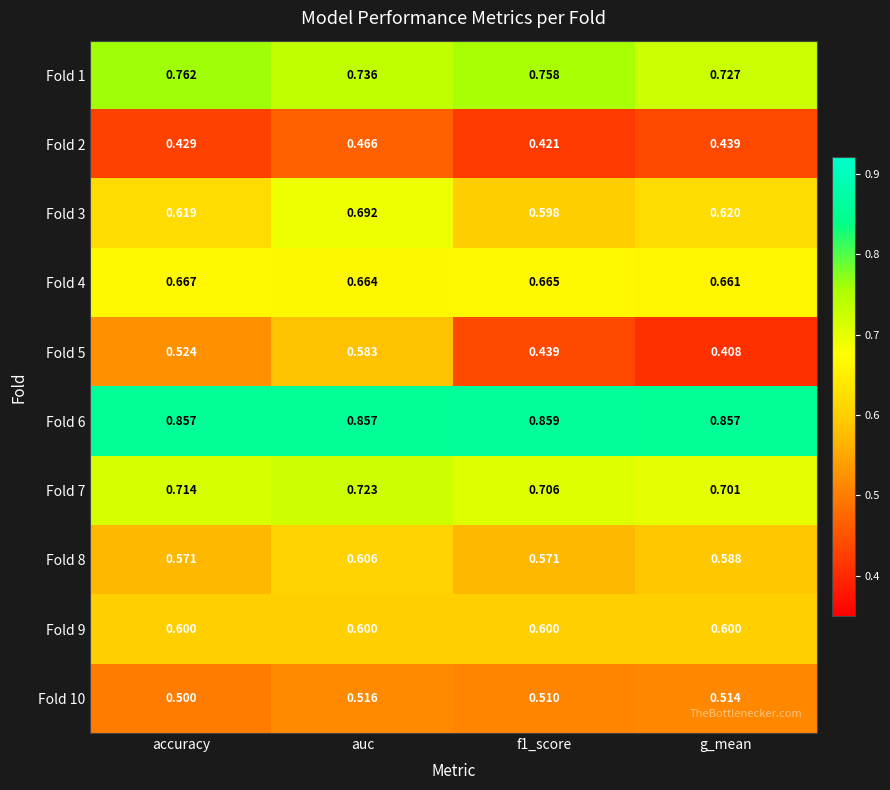

At which category is the sum across all series the highest?

auc